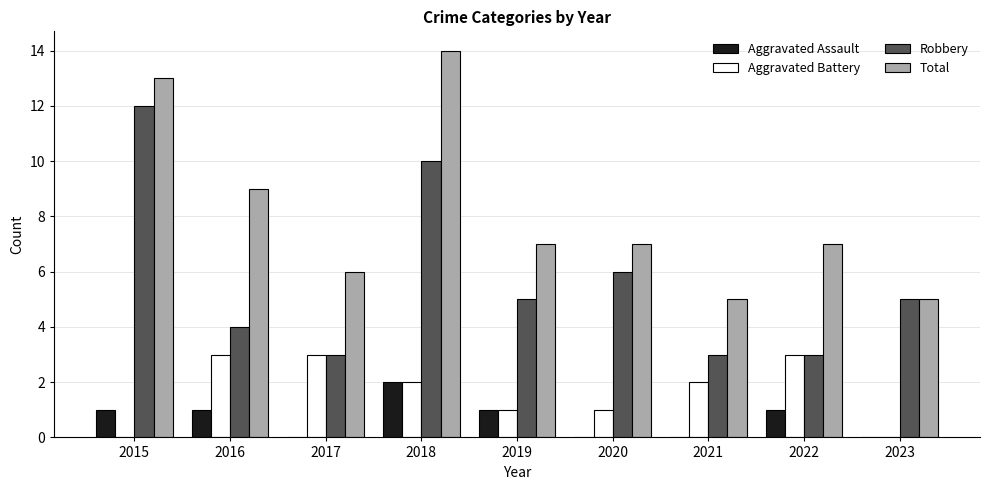

True or false: Total has a value of 14 at 2018.

True